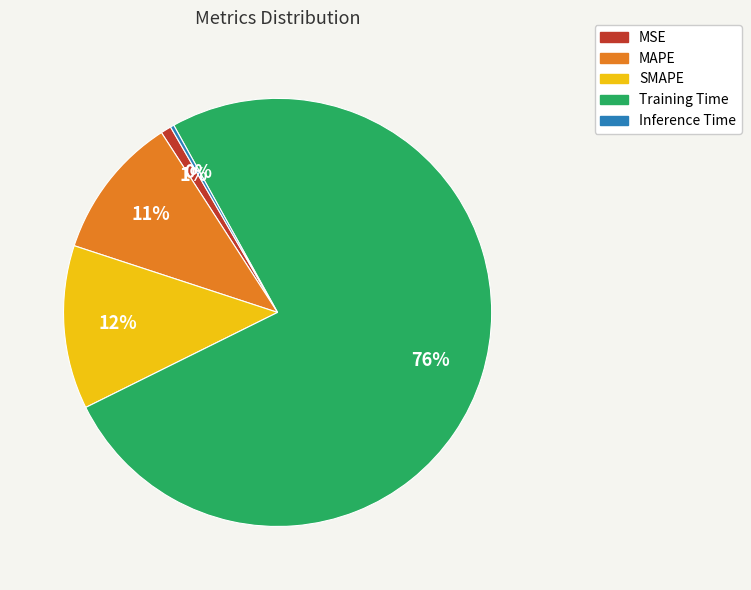

Combined, do SMAPE and MSE account for over 50%?

No